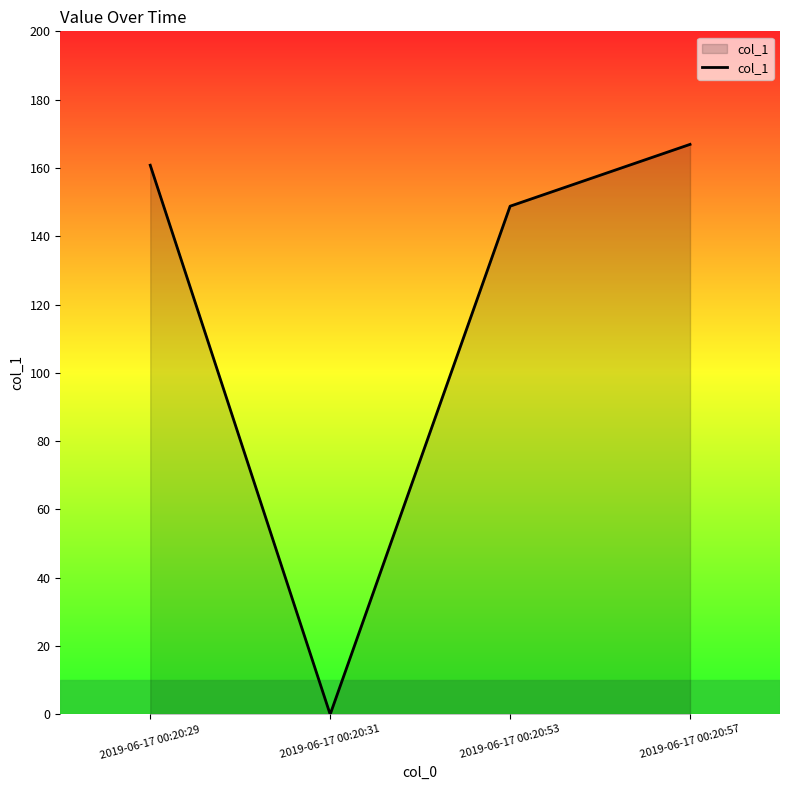

The chart shows a value of 166.9 at 2019-06-17 00:20:57. True or false?

True